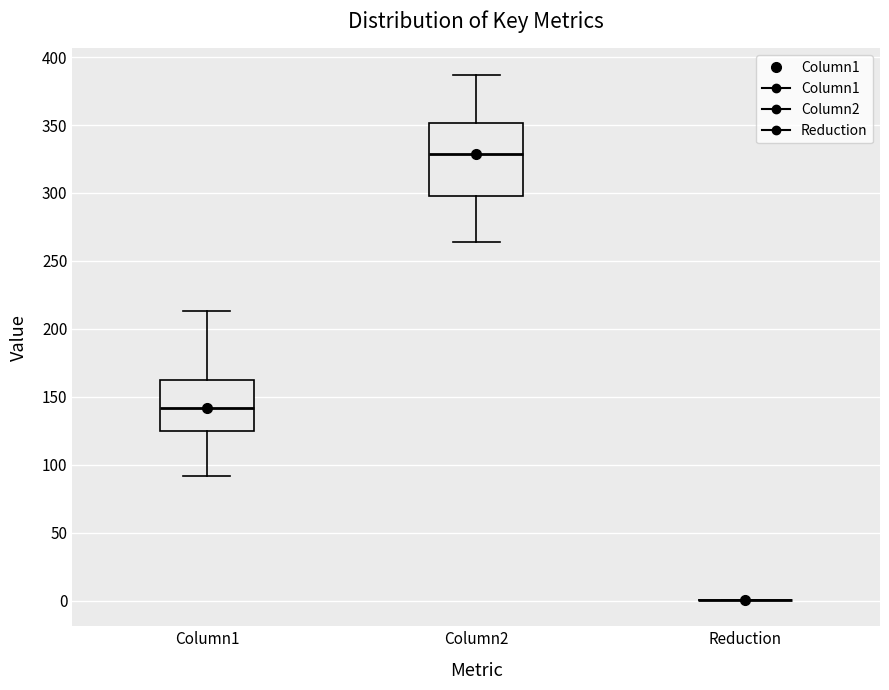

Reading left to right, read every box against the y-axis: the position of its median line, the range the box covers, and the ends of its whiskers. The values are not printed on the chart, so give them approximately, as read against the axis.

Column1: median 140, box 125 to 160, whiskers 90 to 215
Column2: median 330, box 300 to 350, whiskers 265 to 385
Reduction: box collapsed to a line at 0, whiskers 0 to 0